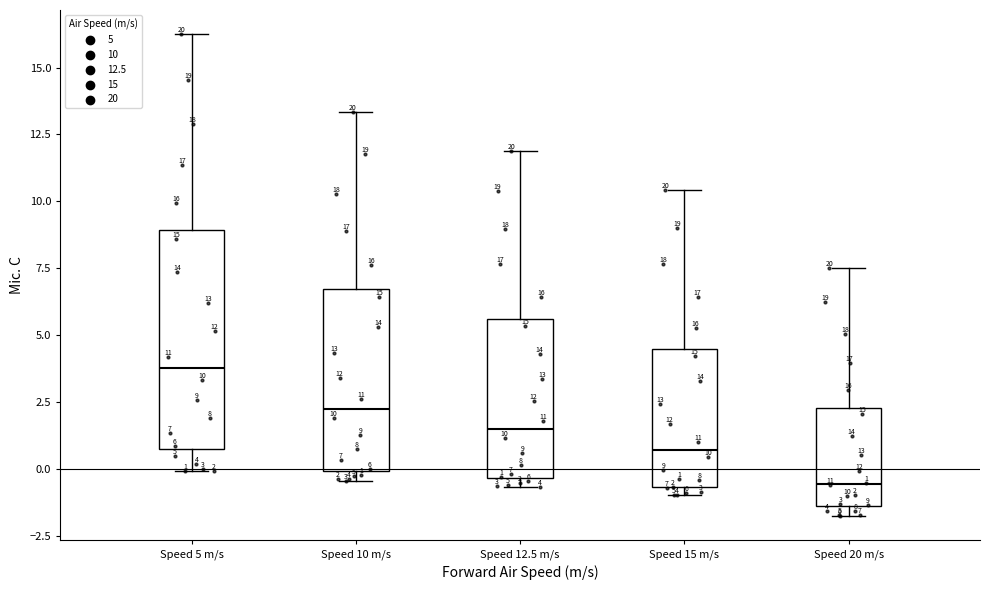

Which box has the lowest median line?

Speed 20 m/s